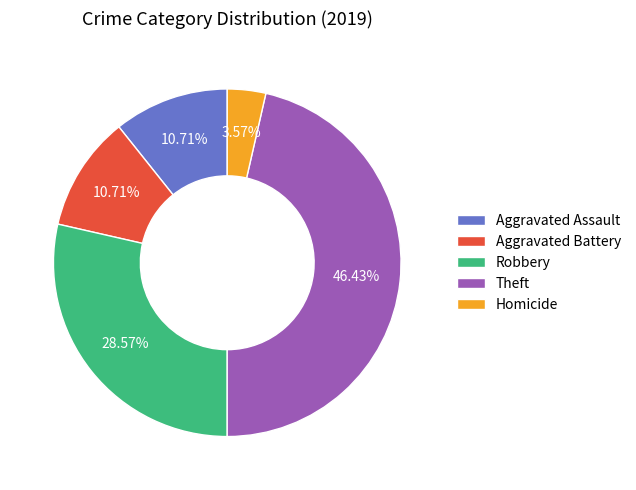

What is the largest slice in the pie chart?

Theft